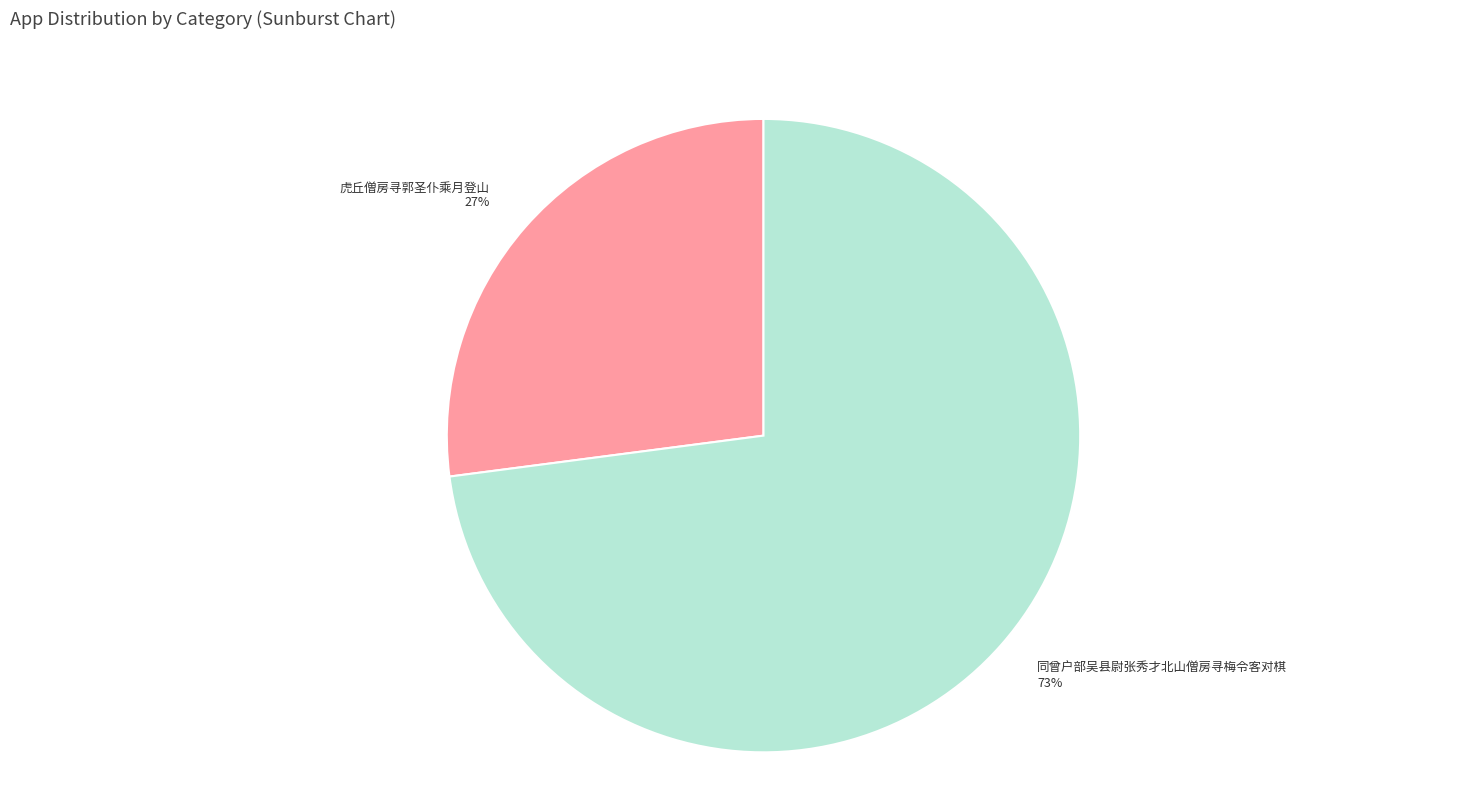

To the nearest percent, what is the average slice percentage?

50%